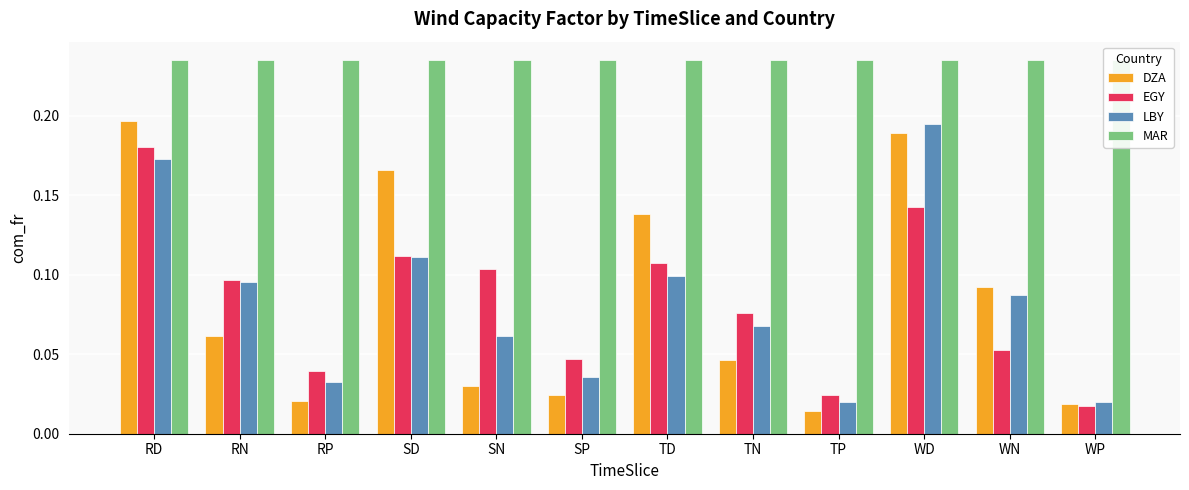

At how many categories does at least one series exceed 0?

12